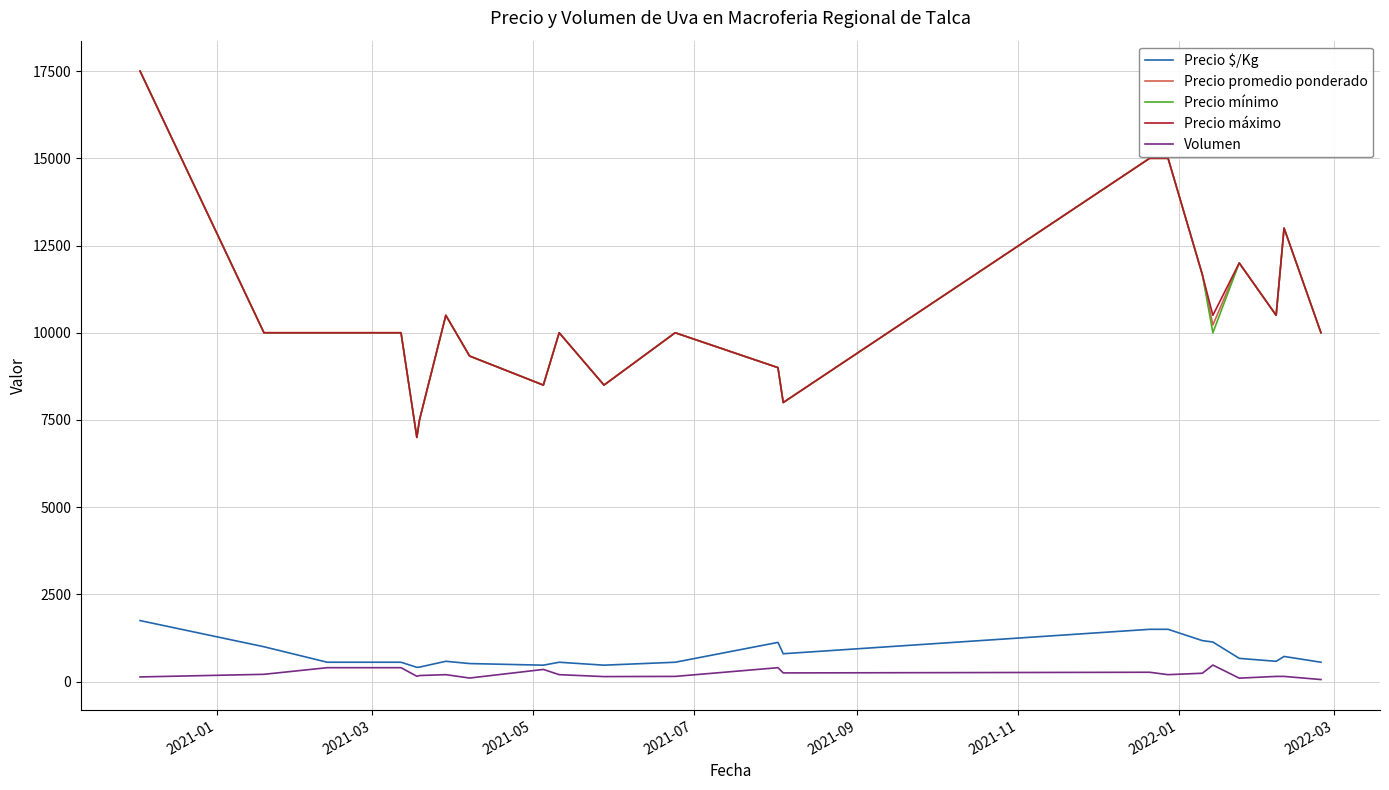

How many values in the Precio mínimo series are below 10000?

7